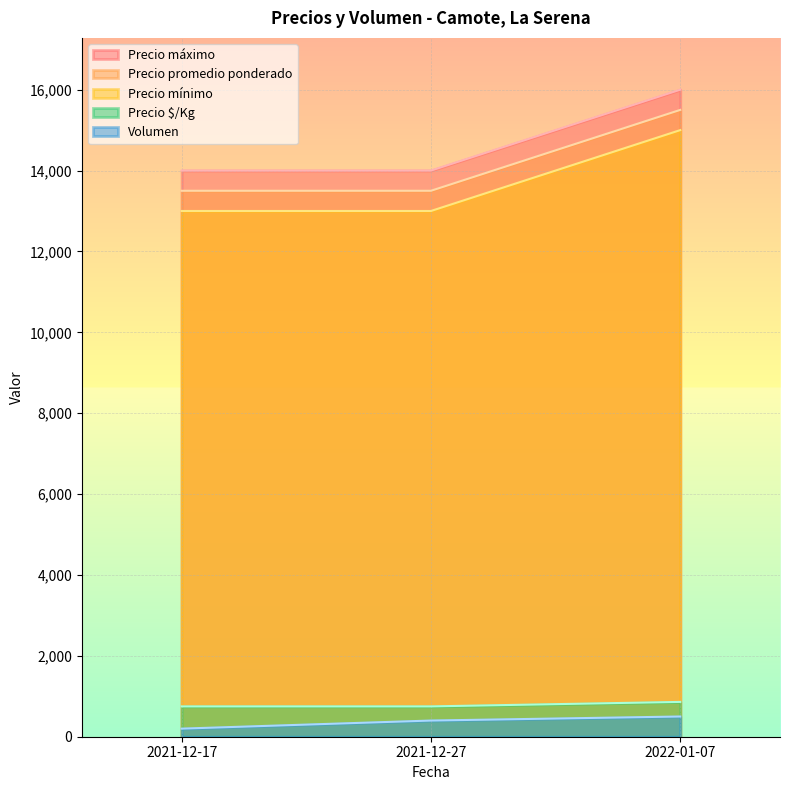

At which category is the sum across all series the highest?

2022-01-07